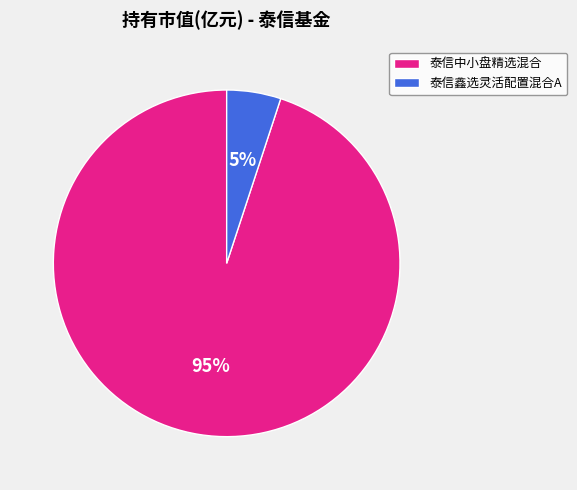

Do 泰信鑫选灵活配置混合A and 泰信中小盘精选混合 together represent more than half of the pie?

Yes